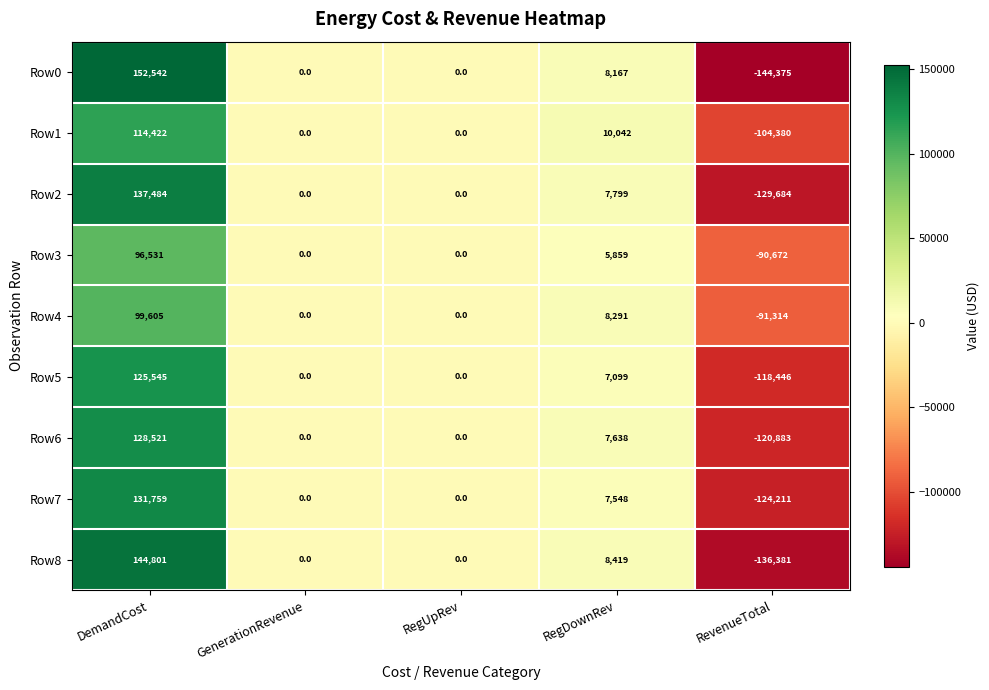

Which series has the largest range (max minus min)?

Row0